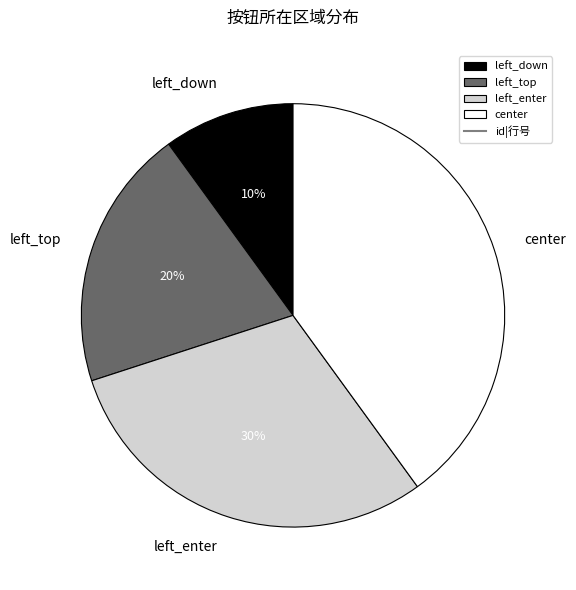

Count the number of slices in the pie.

4